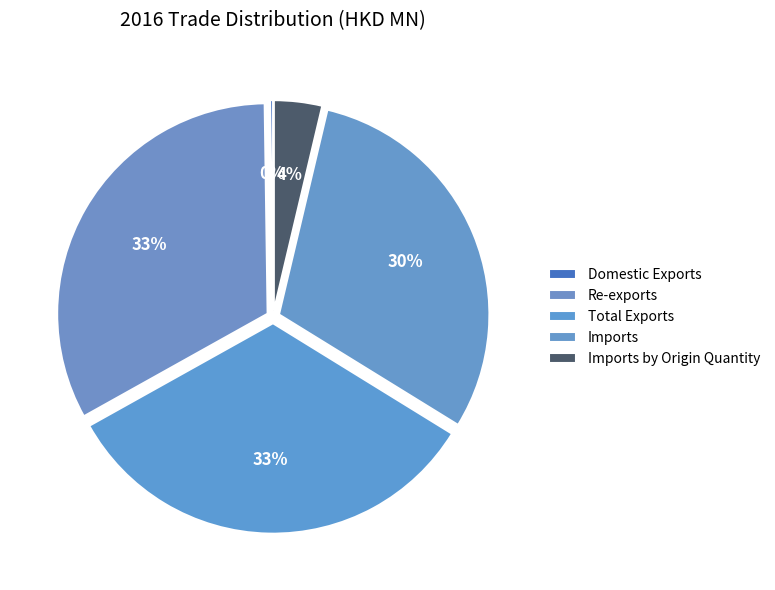

How many slices are in this pie chart?

5